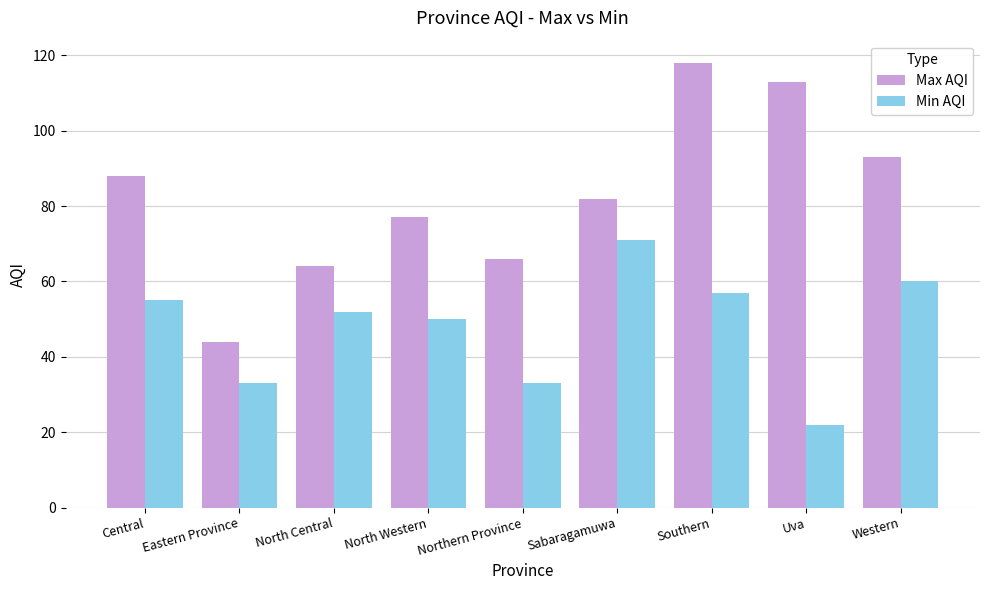

What is the total value across all series at North Central?

116